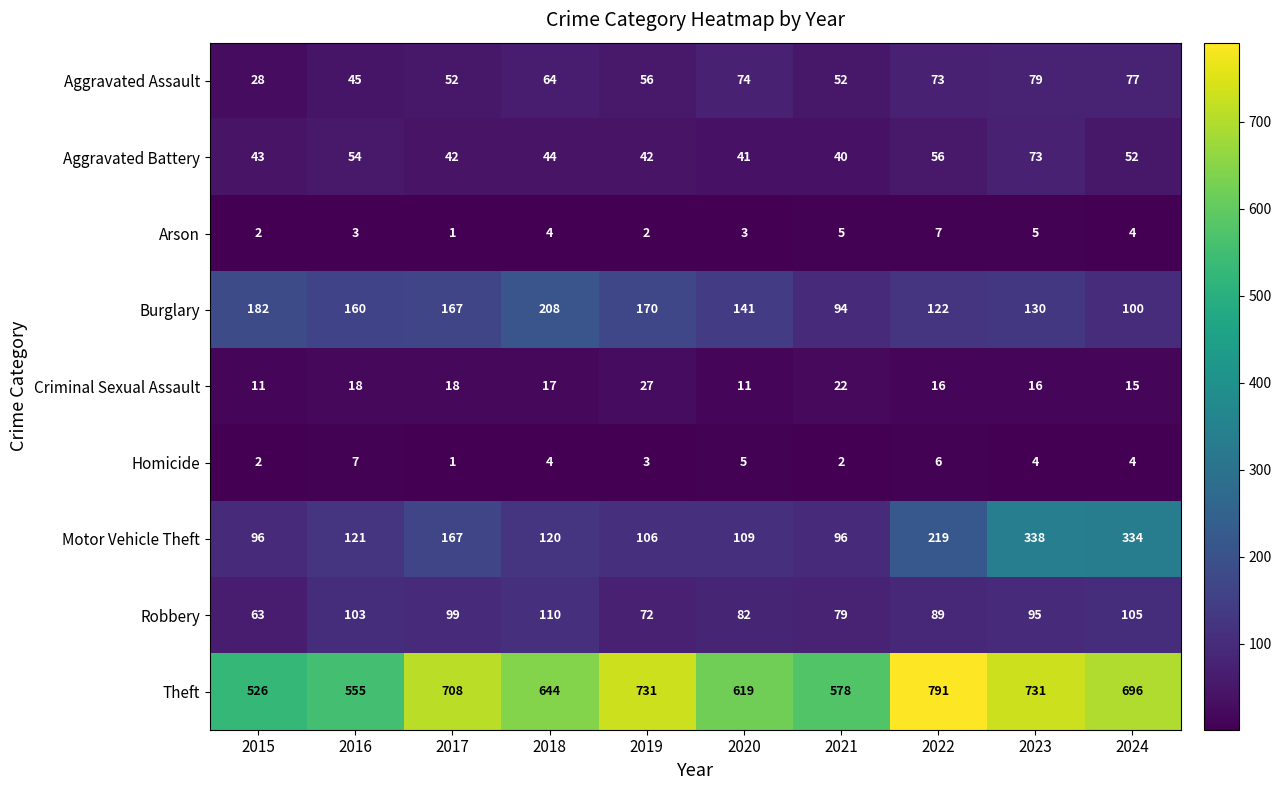

Read the Aggravated Assault value at 2015.

28